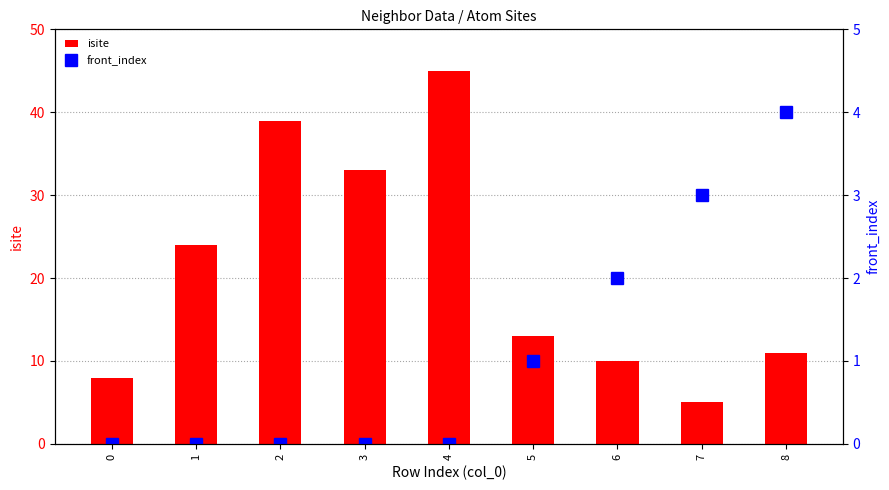

How many front_index values are between 0 and 2?

7